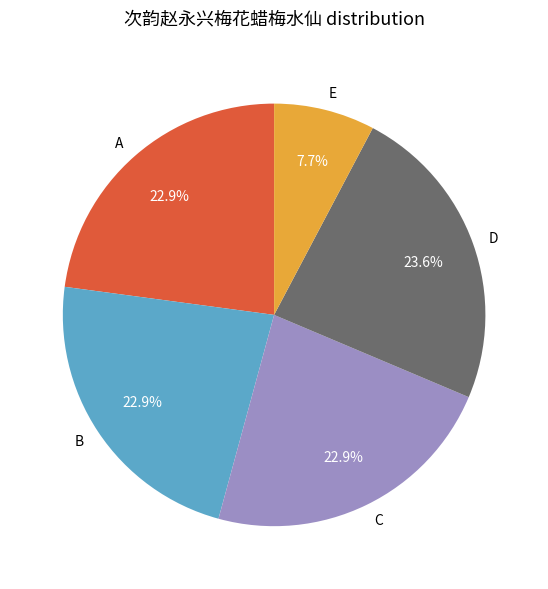

Combined, do B and A account for over 50%?

No